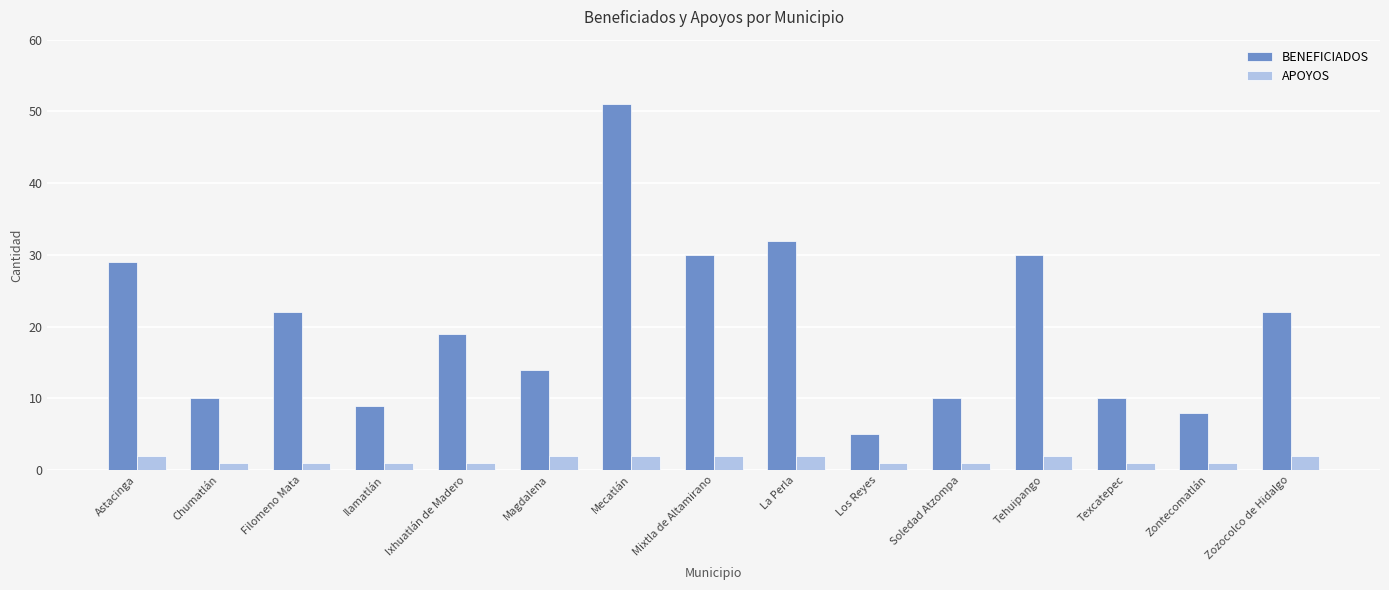

How many distinct data groups are displayed?

2